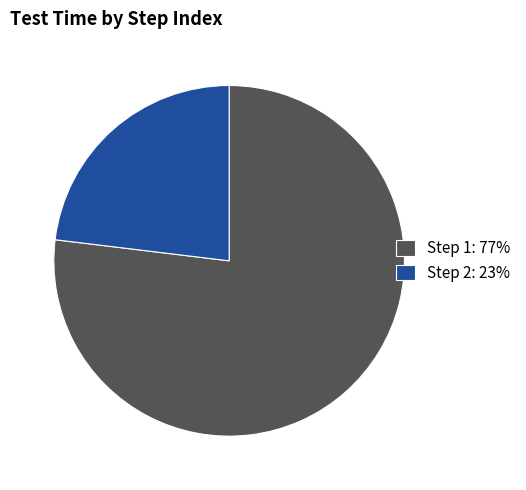

Between Step 1 and Step 2, which is larger?

Step 1